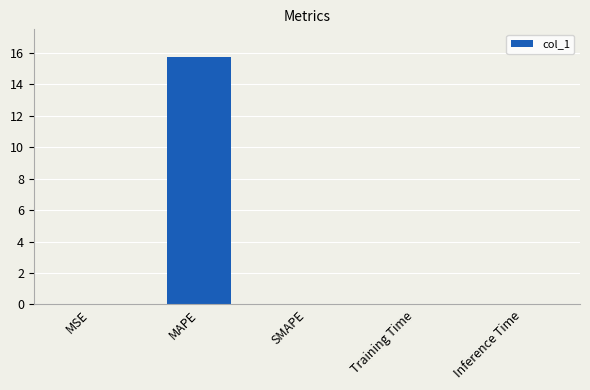

What is the difference between the values at MSE and MAPE?

15.8